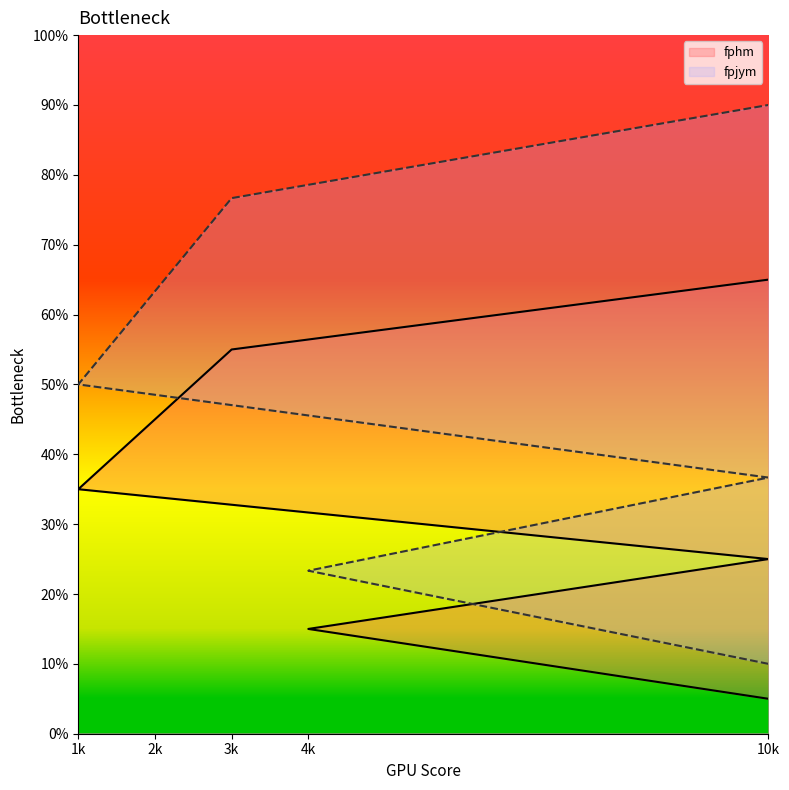

Count the fpjym values in the range 15 to 55.

5